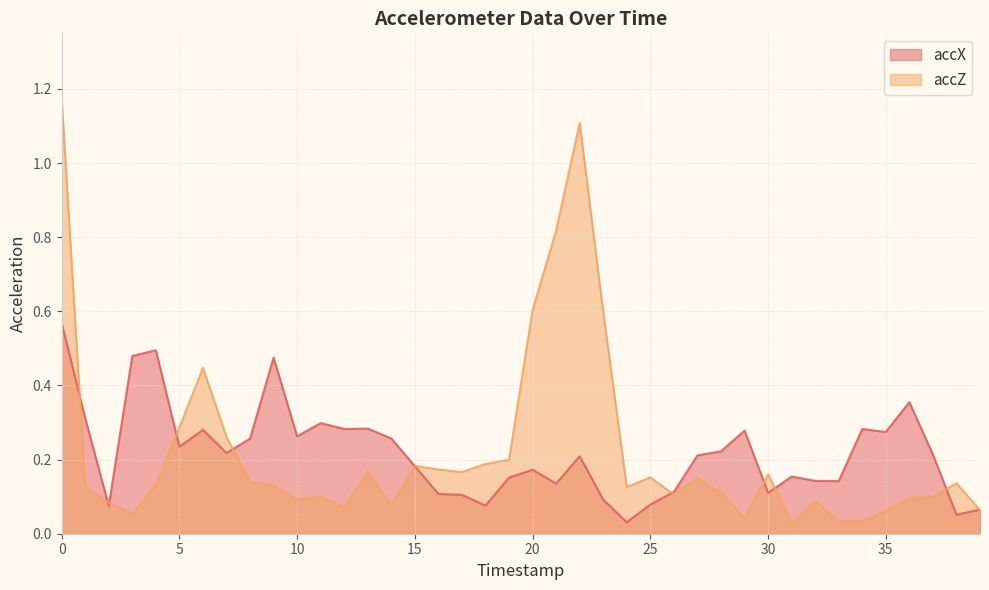

Does the chart have visible grid lines?

Yes